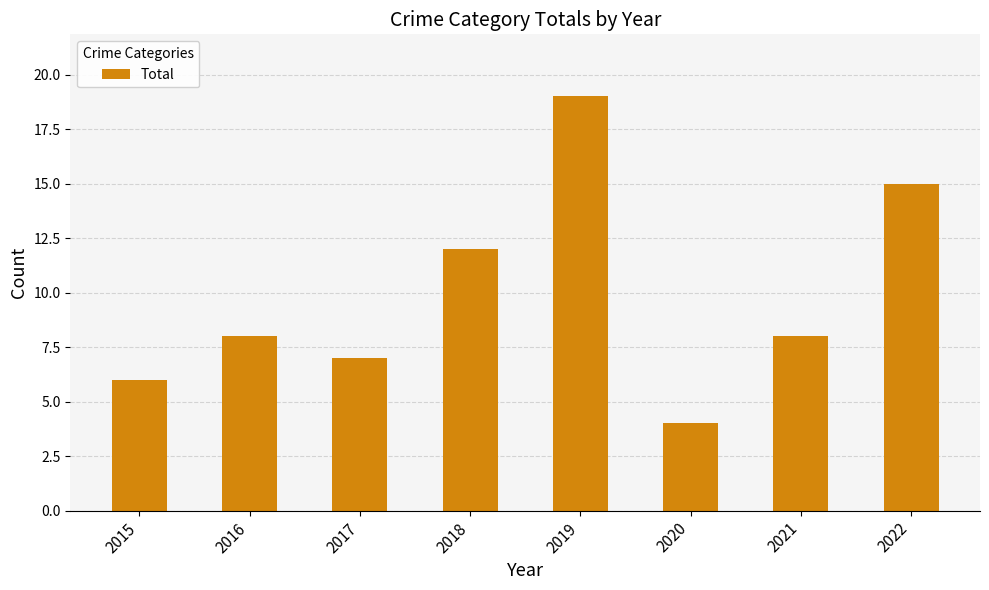

The chart shows a value of 19 at 2019. True or false?

True